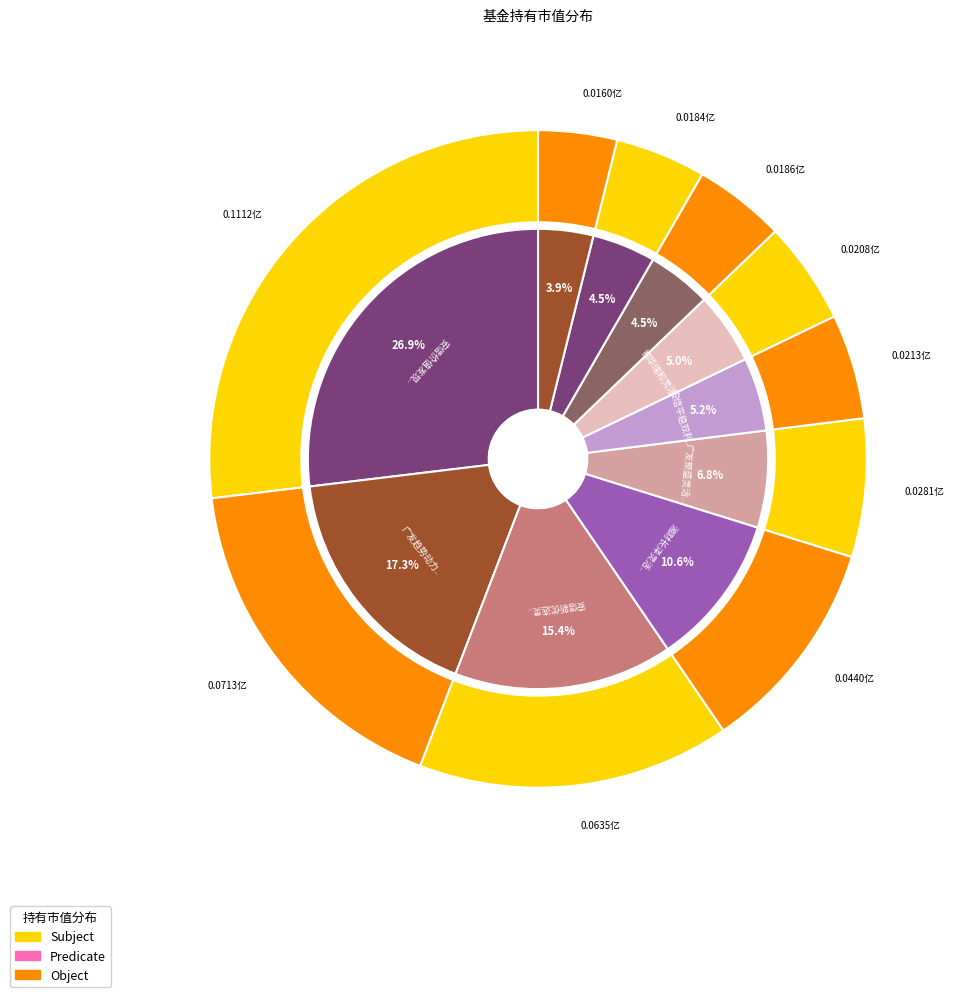

True or false: 银华瑞和灵活配置混合 accounts for 5% of the total.

True